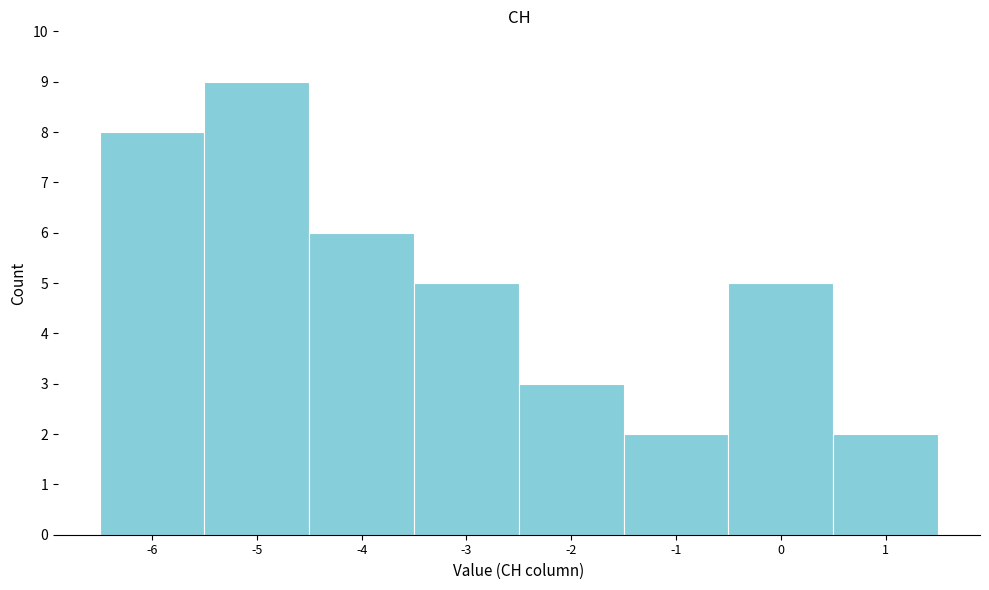

Reading left to right, transcribe this chart: for each bar, give the range it covers on the x-axis and its height. The values are not printed on the chart, so give them approximately, as read against the axis.

-6.5 to -5.5: 8
-5.5 to -4.5: 9
-4.5 to -3.5: 6
-3.5 to -2.5: 5
-2.5 to -1.5: 3
-1.5 to -0.5: 2
-0.5 to 0.5: 5
0.5 to 1.5: 2